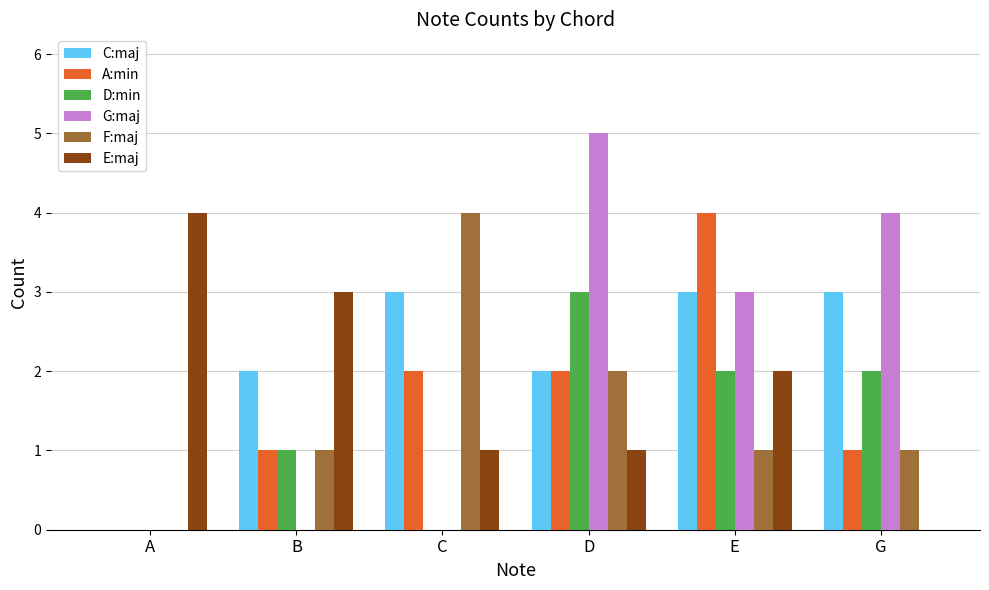

The value of C:maj at A is 0. True or false?

True